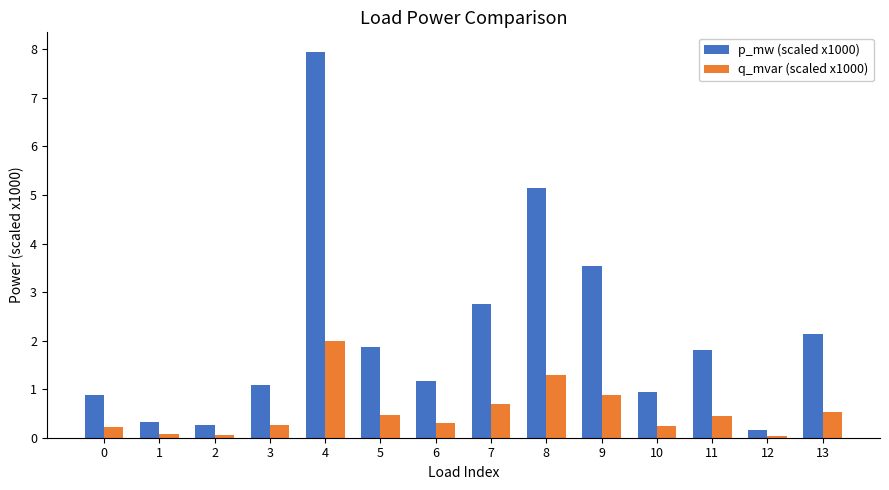

How many bars are there in each group?

2